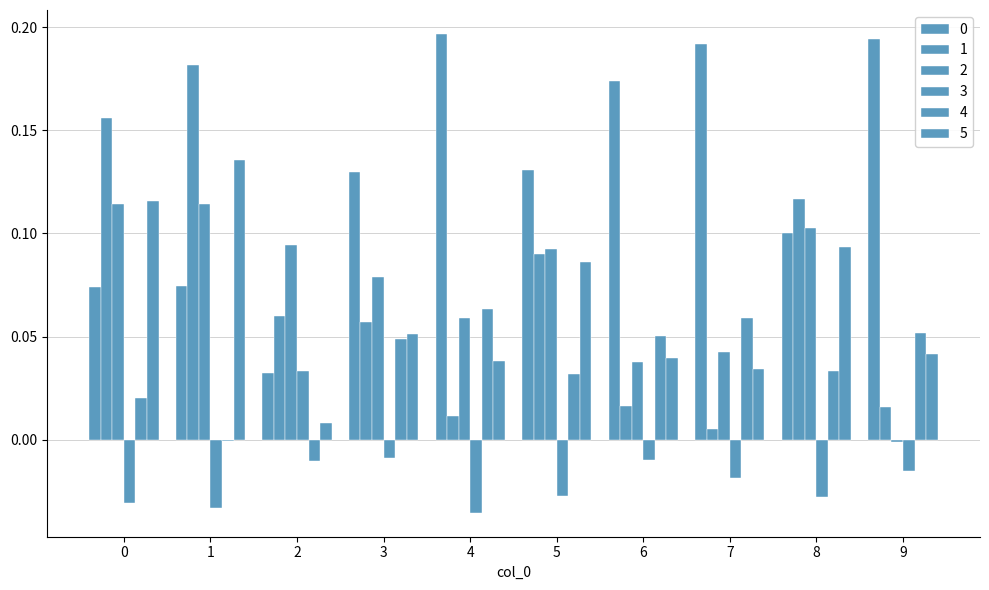

How many values in 3 are above zero?

1